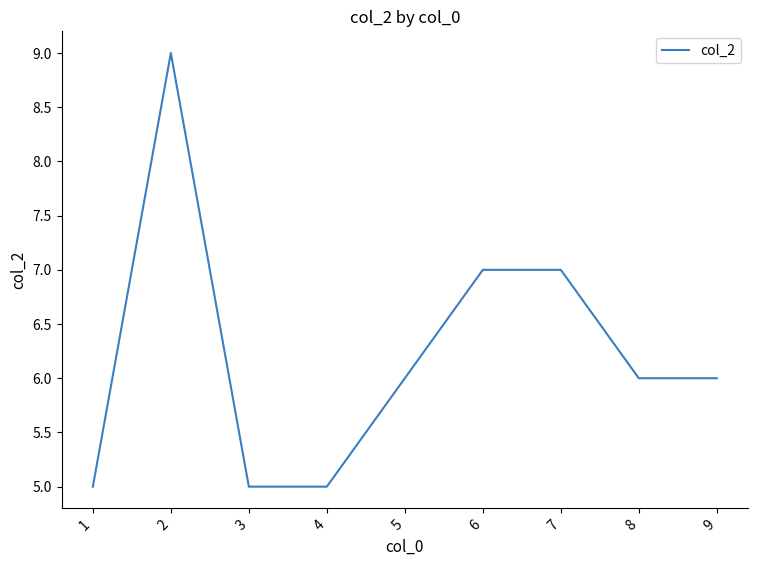

How many lines are shown in the chart?

1